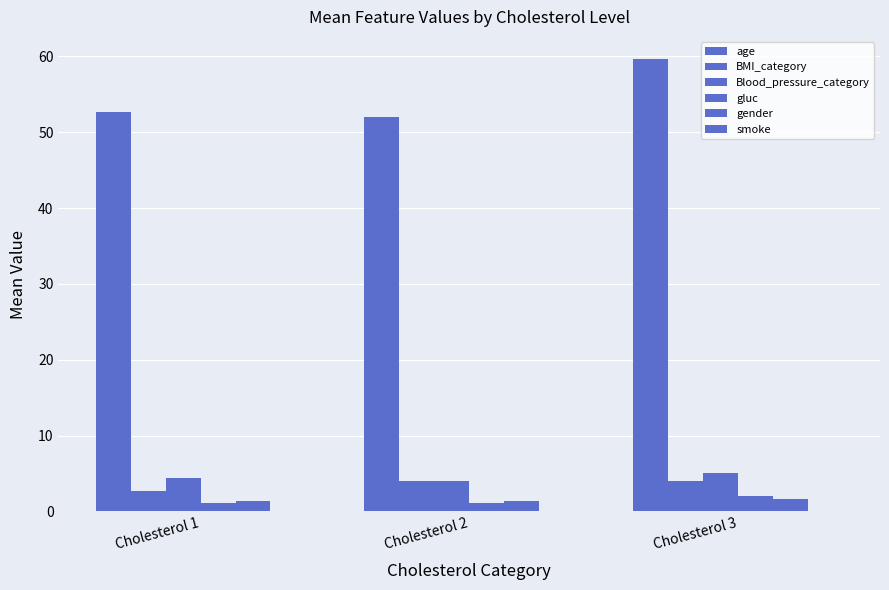

Rank the categories by smoke value from highest to lowest.

Cholesterol 1, Cholesterol 2, Cholesterol 3